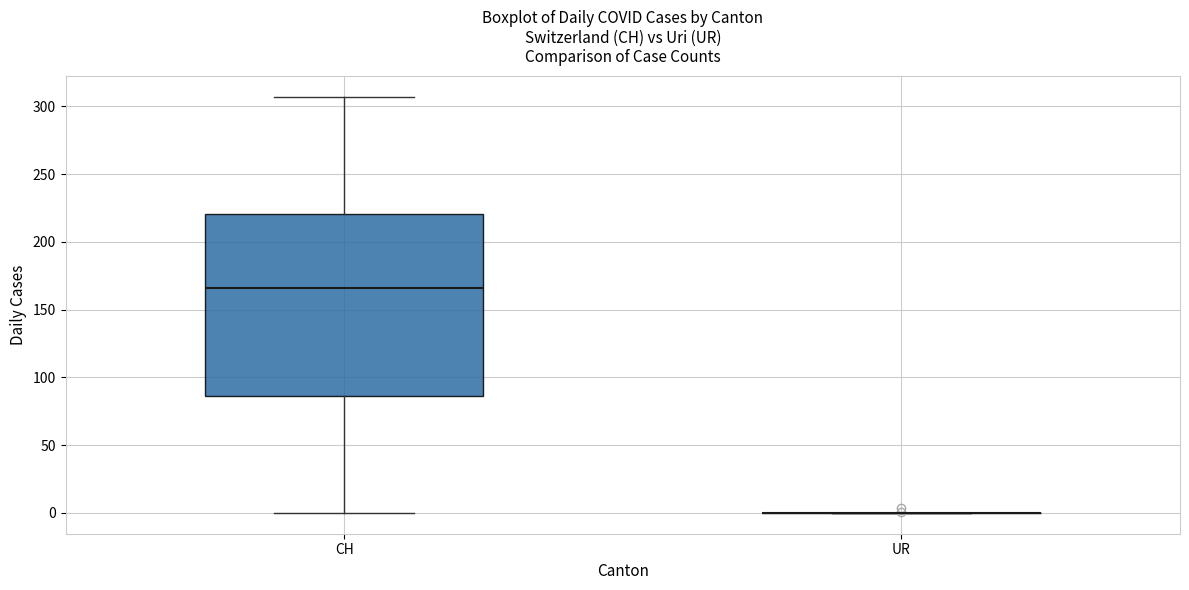

Comparing the boxes themselves (not the whiskers), which one is the tallest?

CH